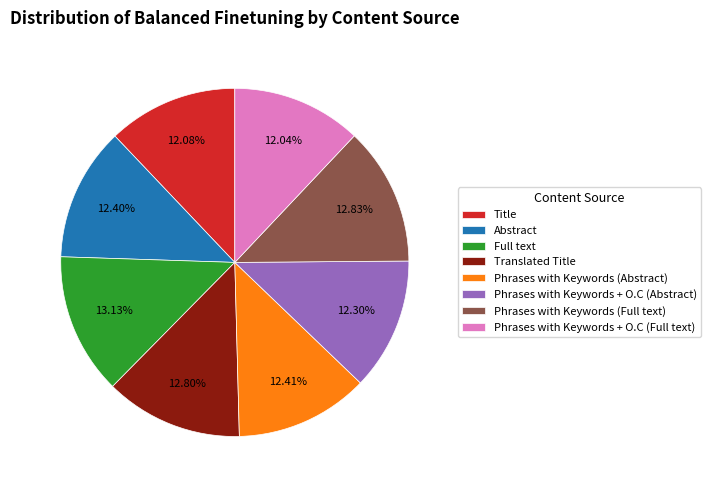

Is the sum of Abstract and Phrases with Keywords + O.C (Full text) greater than half?

No